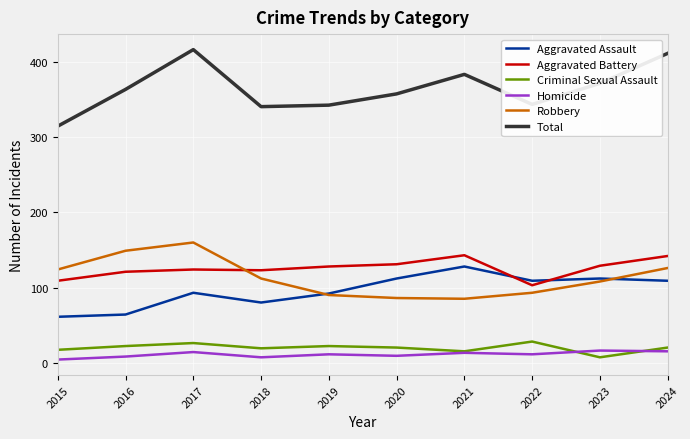

Does the chart display data point markers on the line(s)?

No